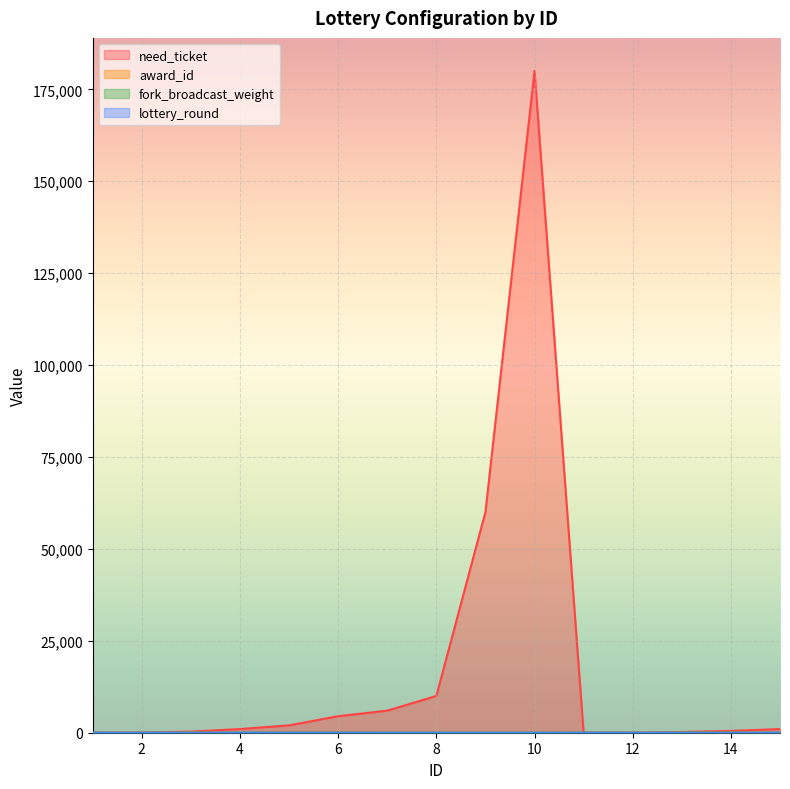

Where is fork_broadcast_weight nearest to the value 5?

7